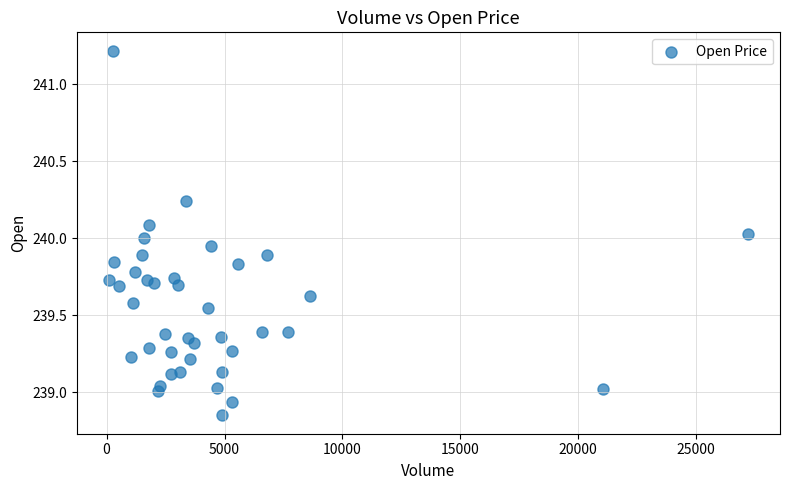

What is the range of Y values (max minus min)?

2.4